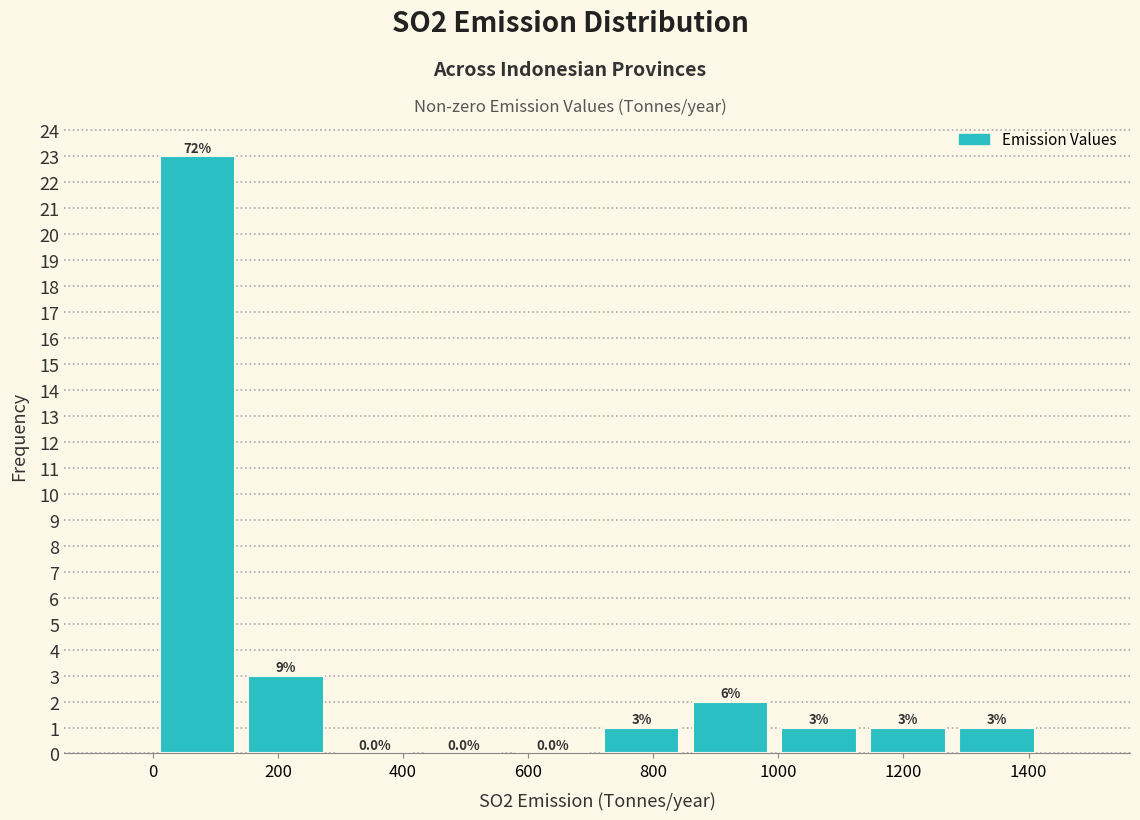

Which range on the x-axis has the tallest bar?

0 to 140